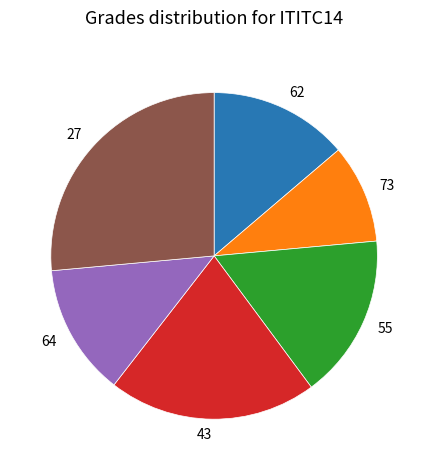

Does any single category account for the majority?

No